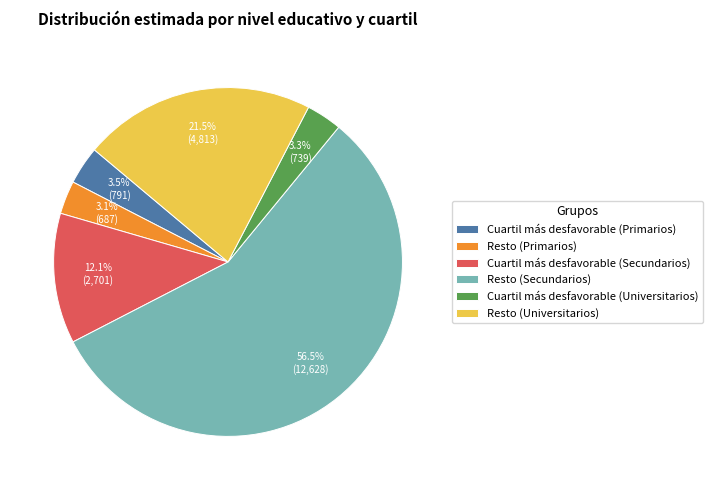

Combined, do Resto (Secundarios) and Cuartil más desfavorable (Primarios) account for over 50%?

Yes